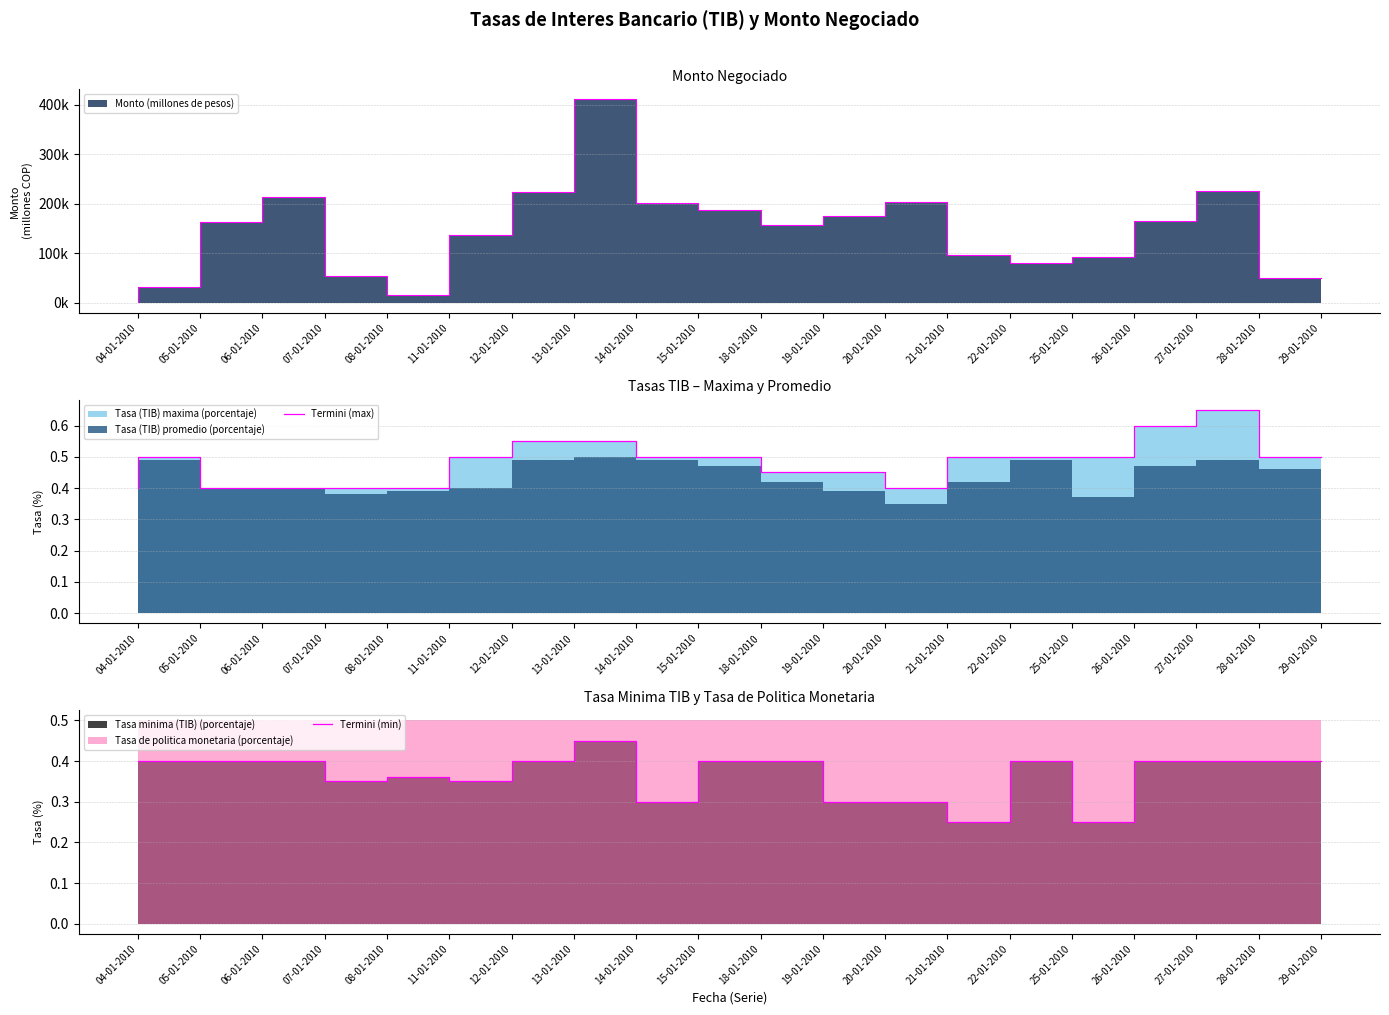

Which has a higher value, 05-01-2010 or 07-01-2010?

05-01-2010